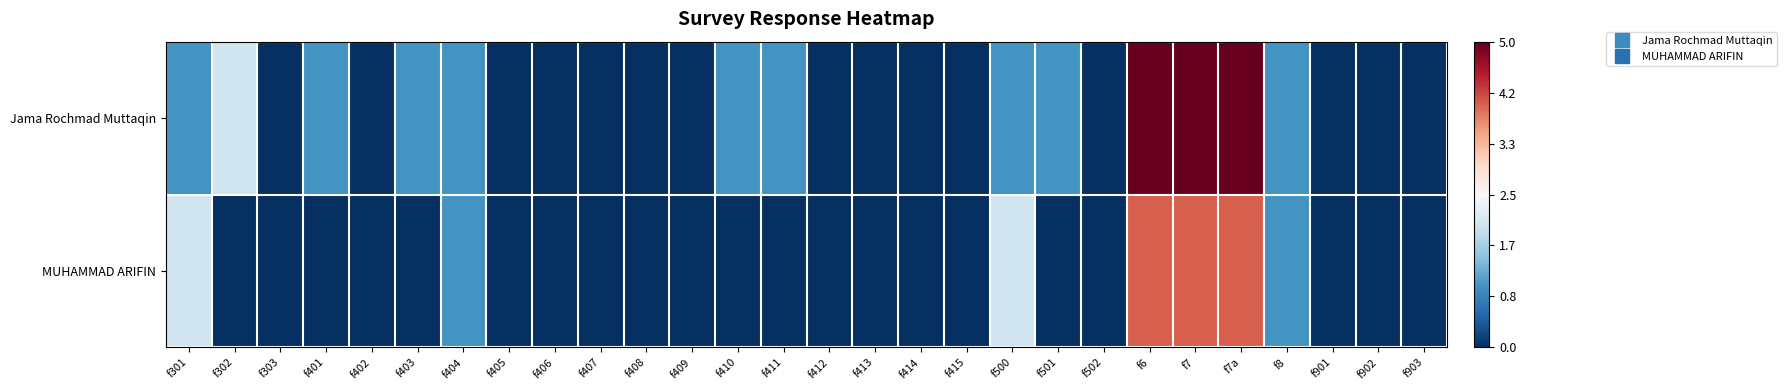

Which category has the highest value across all series?

f6